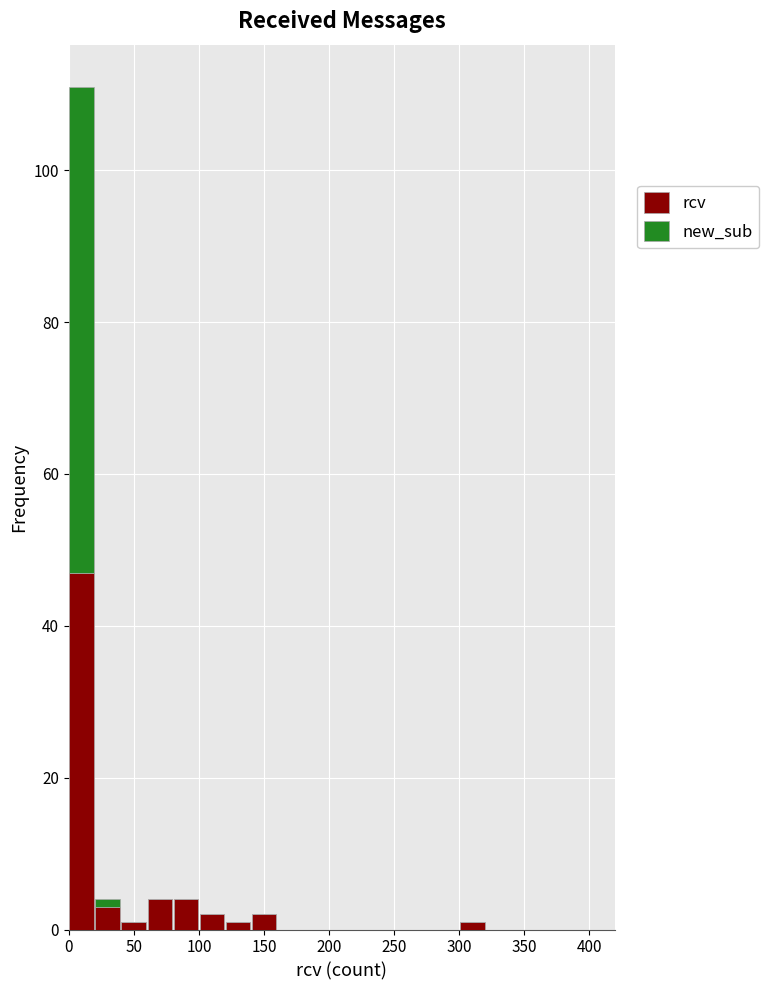

Reading left to right, transcribe this chart: for each stacked bar, give the range it covers on the x-axis and its total height. The values are not printed on the chart, so give them approximately, as read against the axis.

0 to 20: 112
20 to 40: 4
40 to 60: under 2
60 to 80: 4
80 to 100: 4
100 to 120: 2
120 to 140: under 2
140 to 160: 2
160 to 180: 0
180 to 200: 0
200 to 220: 0
220 to 240: 0
240 to 260: 0
260 to 280: 0
280 to 300: 0
300 to 320: under 2
320 to 340: 0
340 to 360: 0
360 to 380: 0
380 to 400: 0